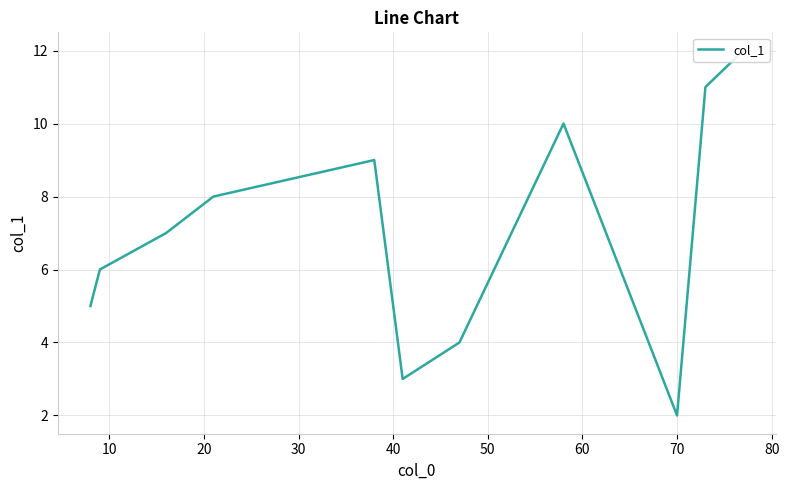

What is the smallest value displayed?

2.0